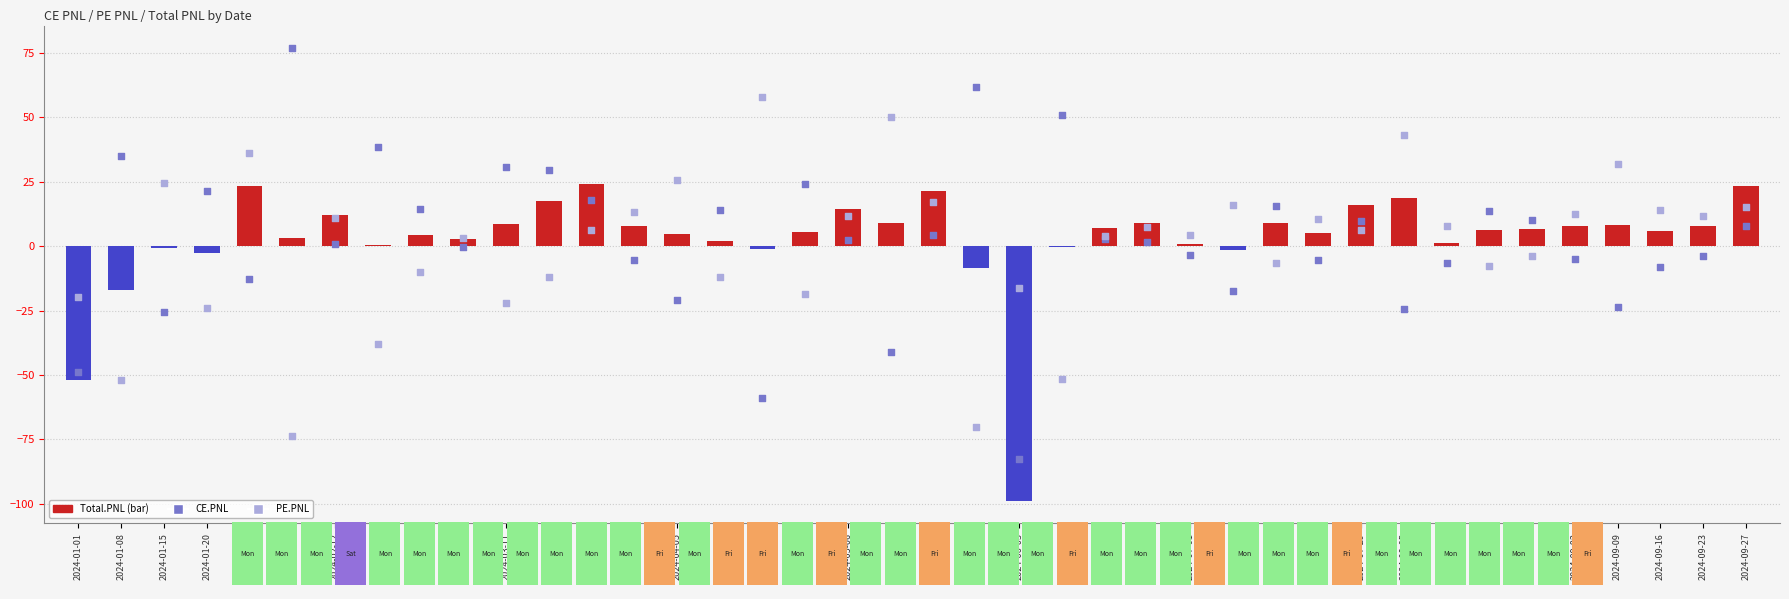

Which series reaches the maximum Y coordinate?

CE.PNL